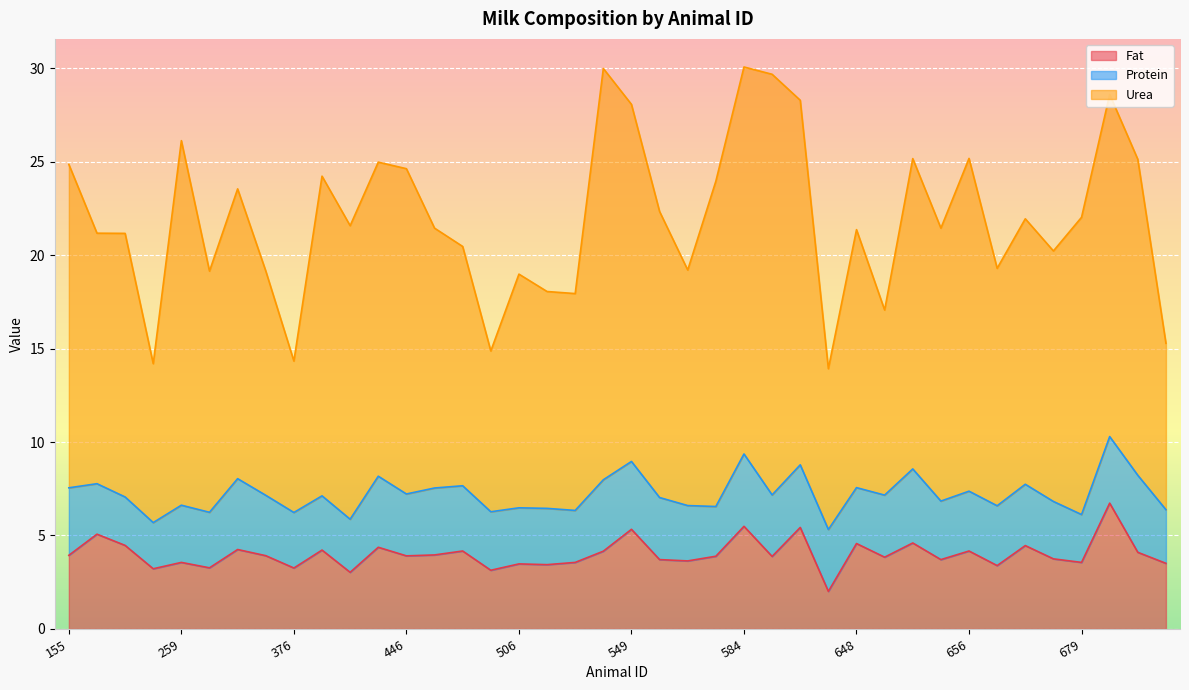

How many data points in Urea are less than 21?

15